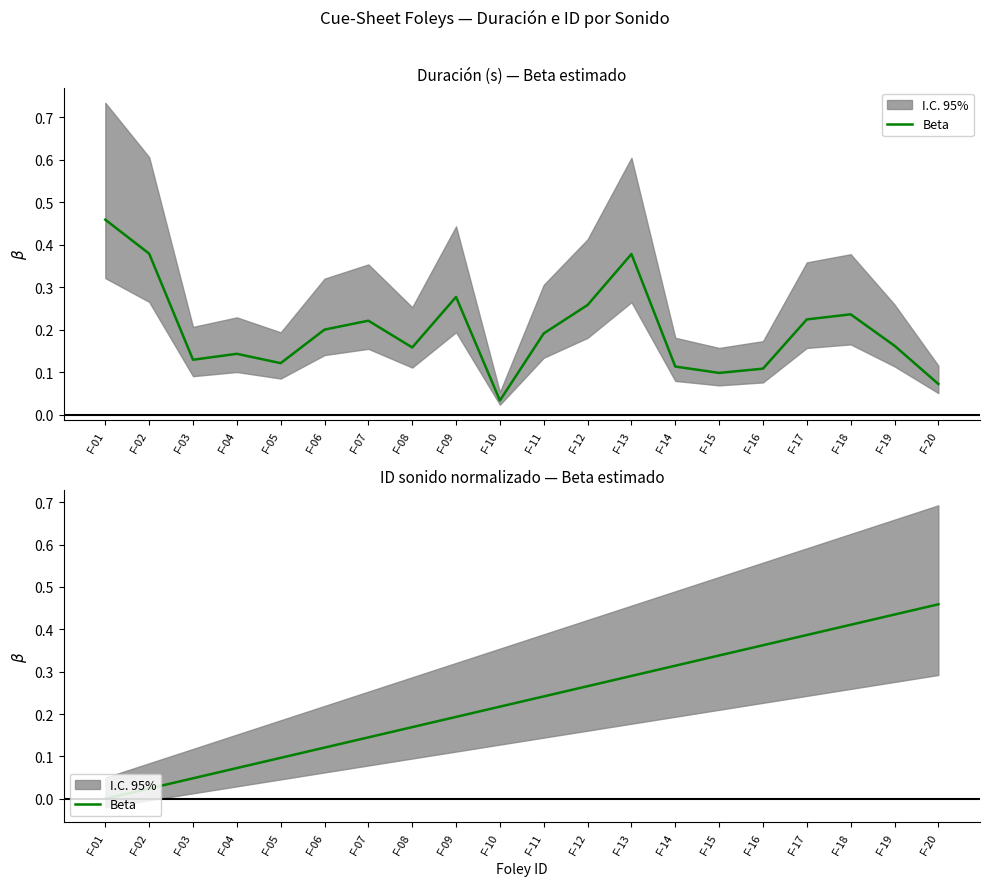

What is the difference between the maximum and minimum values?

0.5